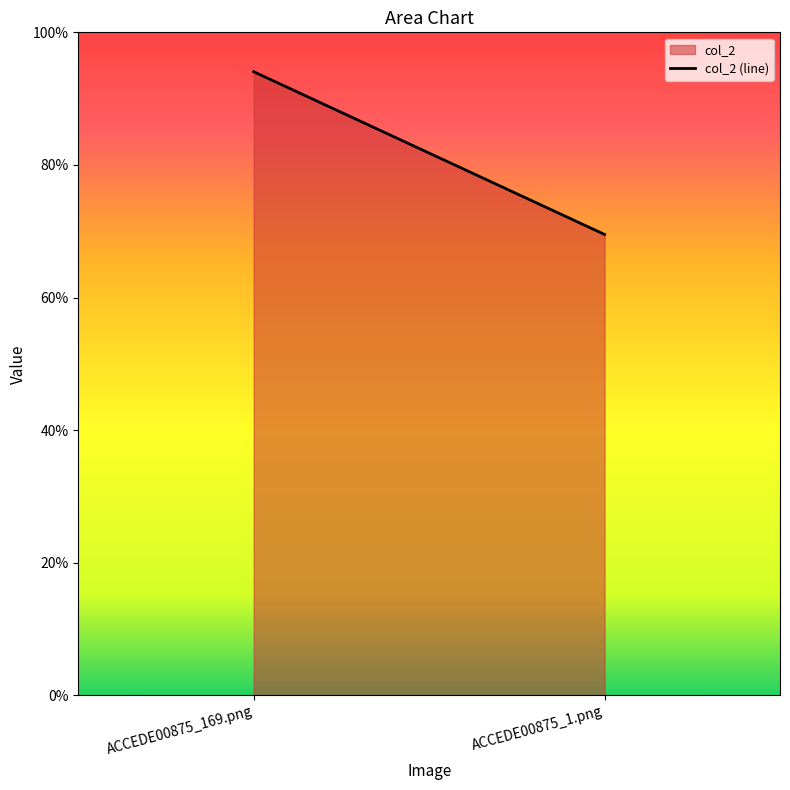

What is the approximate value at ACCEDE00875_169.png?

0.9